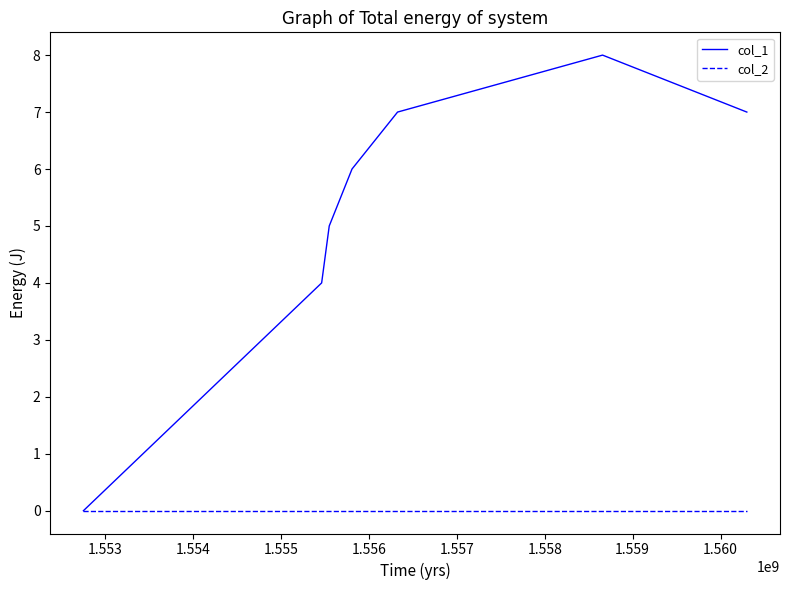

List the series in order of their peak value, highest first.

col_1, col_2